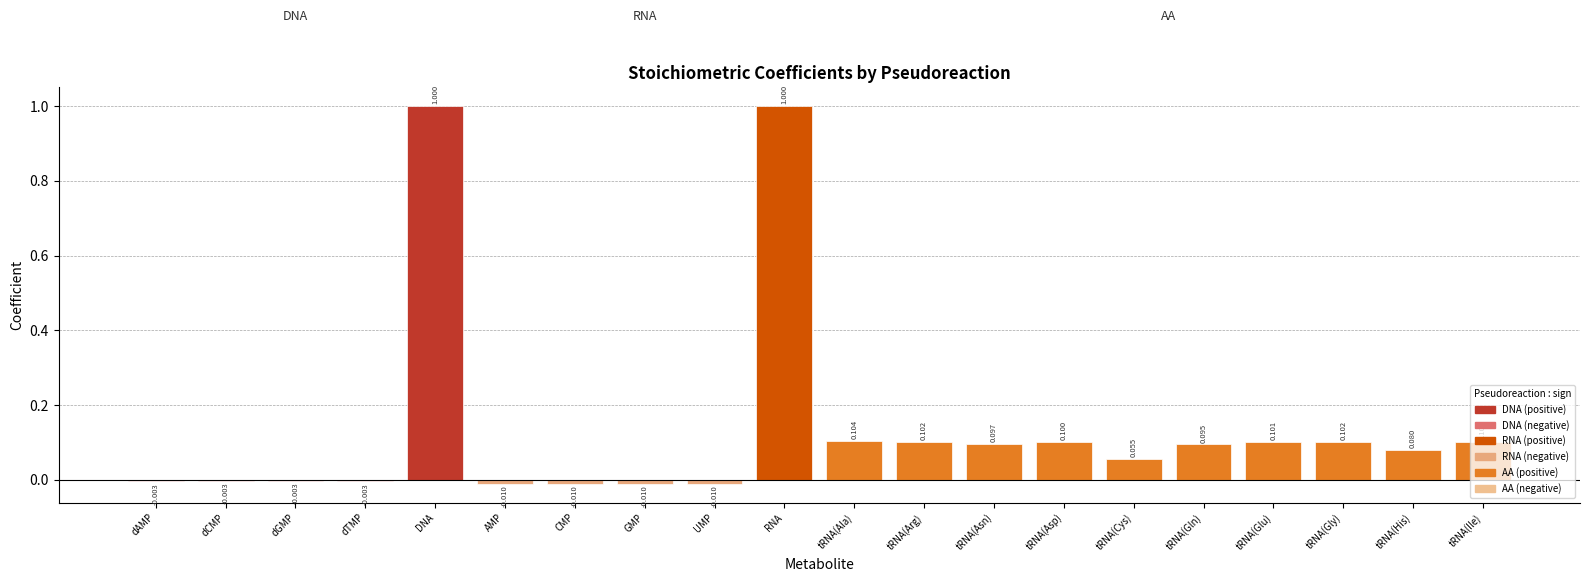

Between tRNA(Glu) and tRNA(His), which is larger?

tRNA(Glu)